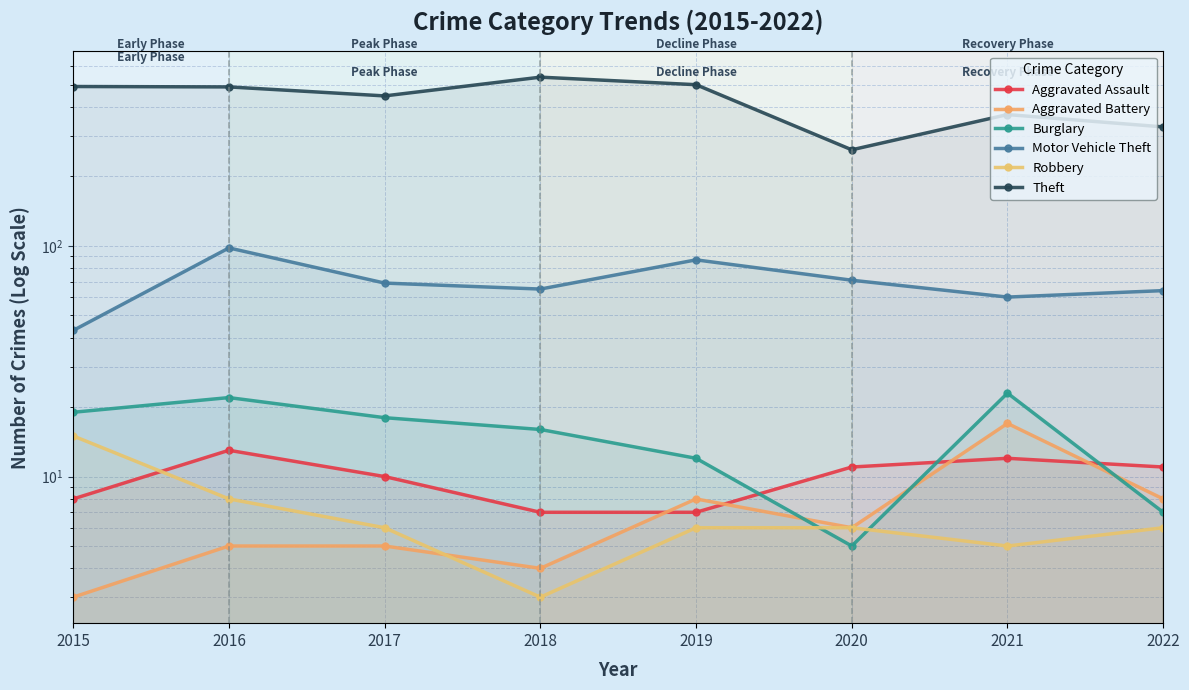

True or false: Aggravated Battery and Motor Vehicle Theft intersect in this chart.

False